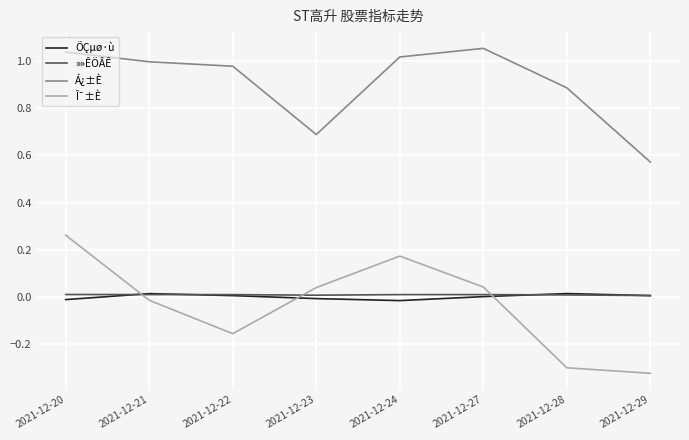

Is it true that Î¯±È equals -0.3 at 2021-12-22?

False